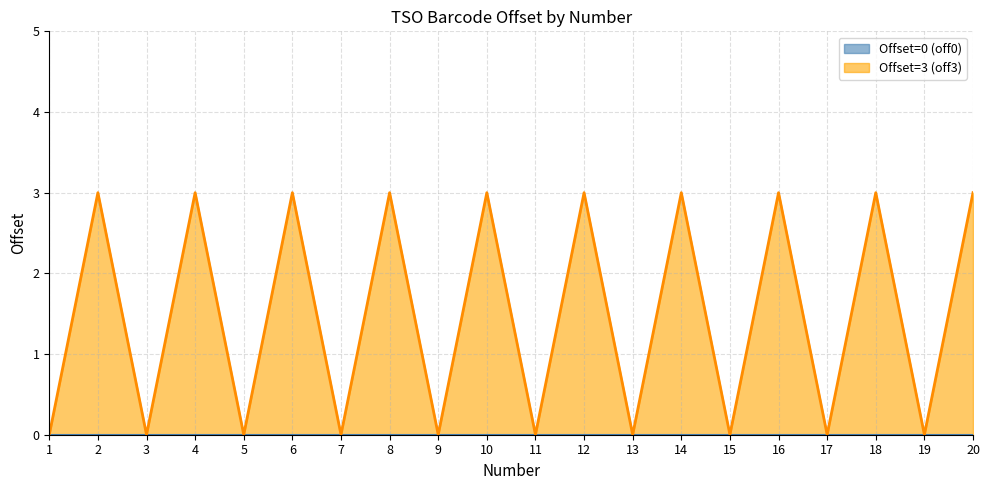

What is the total value across all series at 14?

3